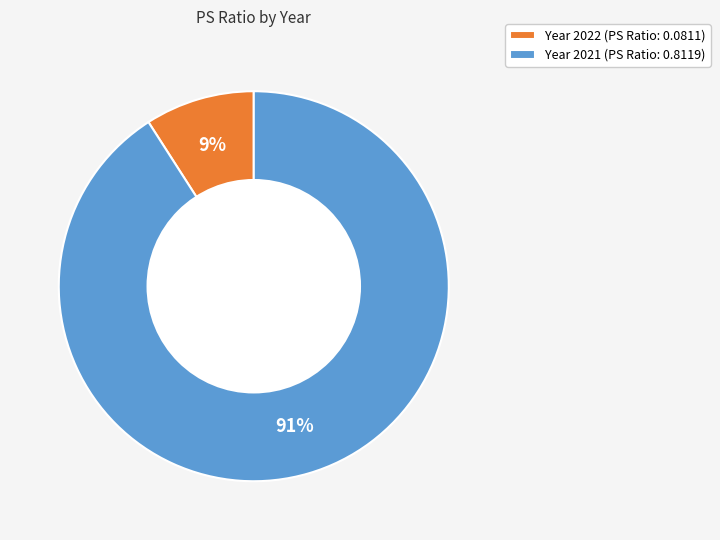

To the nearest percent, what percentage of the pie is Year 2021 (PS Ratio: 0.8119)?

91%